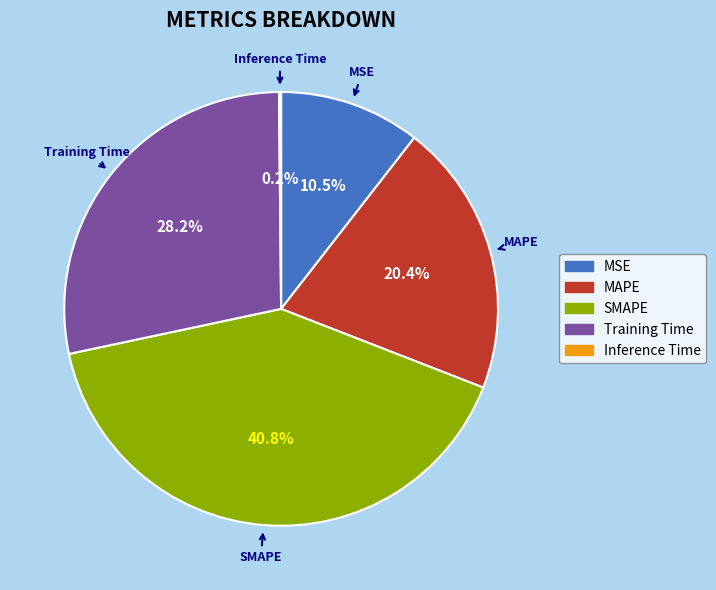

What percentage is the Training Time slice, to the nearest percent?

28%